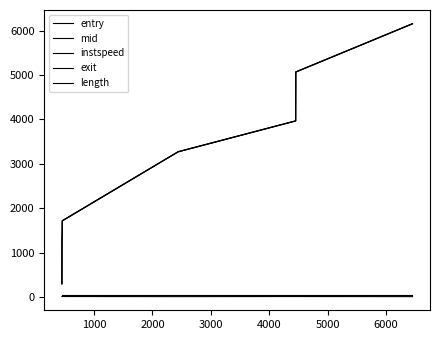

List the series in order of their peak value, highest first.

exit, mid, entry, length, instspeed